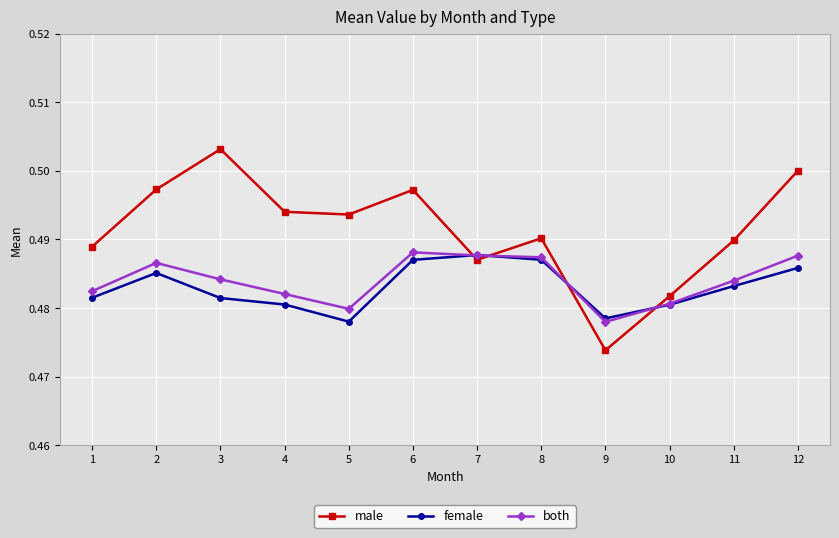

At which label does both reach its minimum?

9